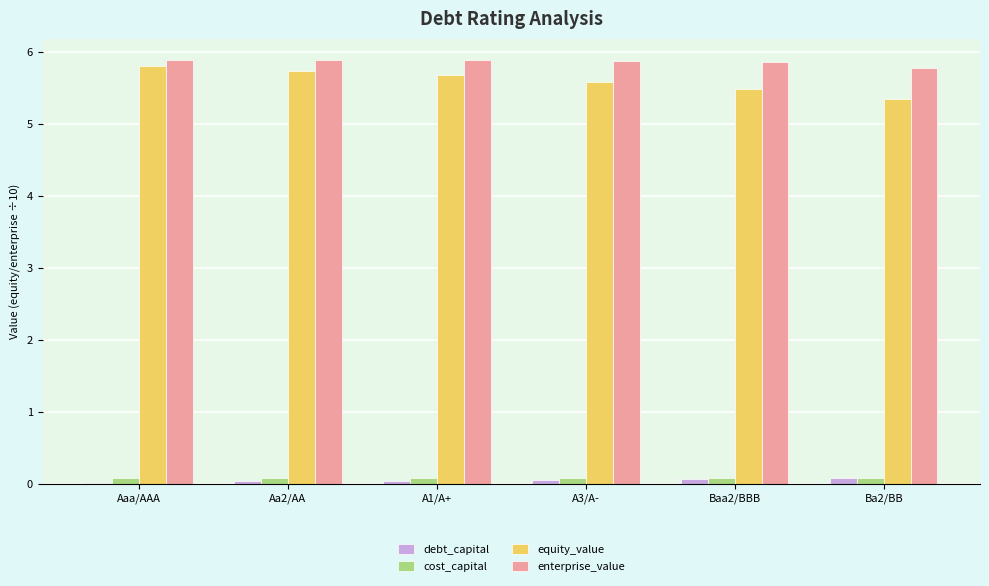

Which series has the widest spread of values?

equity_value